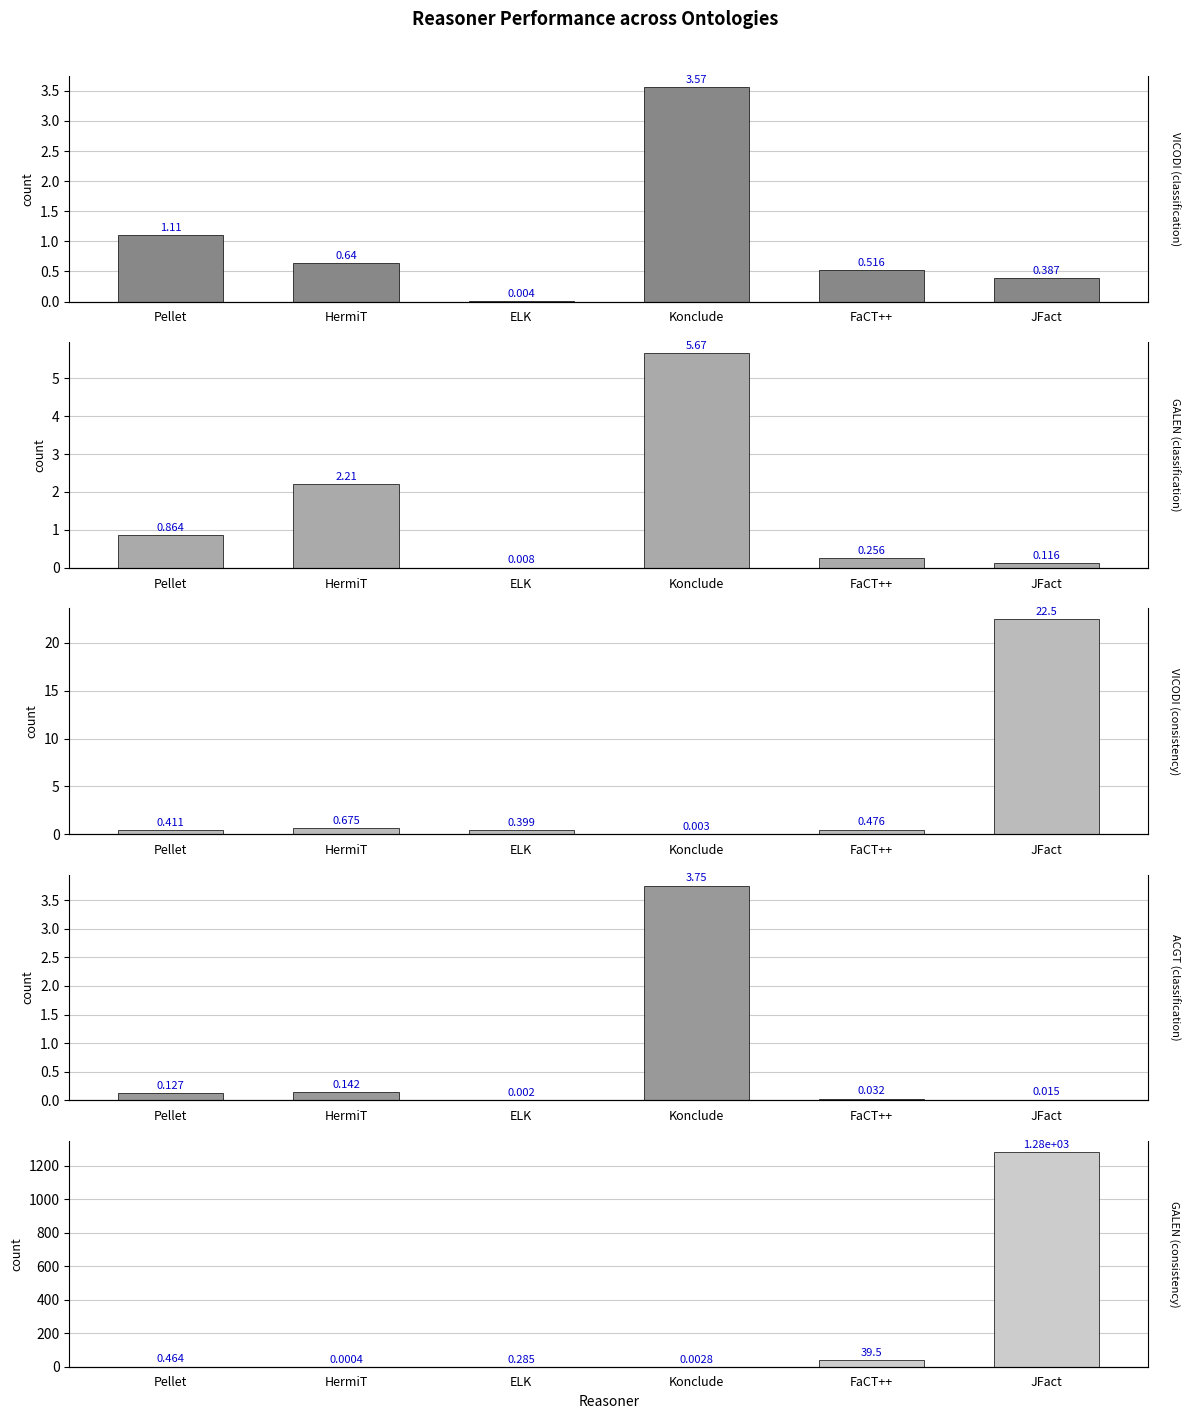

At which label is GALEN (consistency) closest to 640?

FaCT++